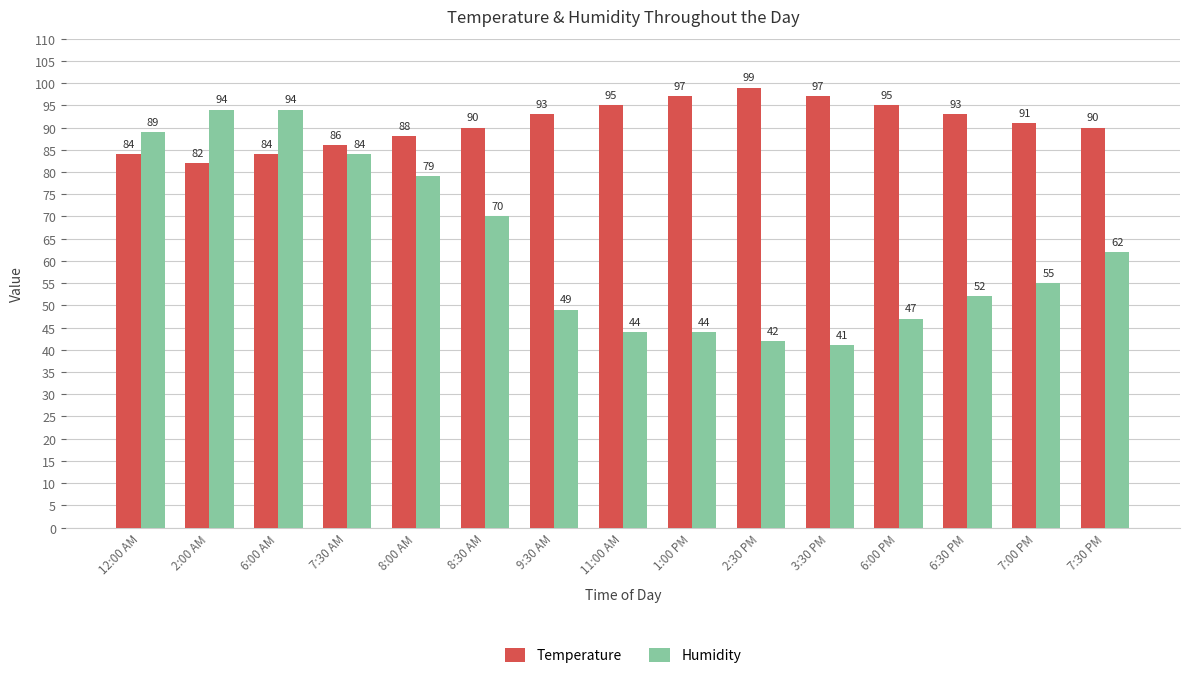

What is the sum of the Temperature values at 3:30 PM and 8:00 AM?

185